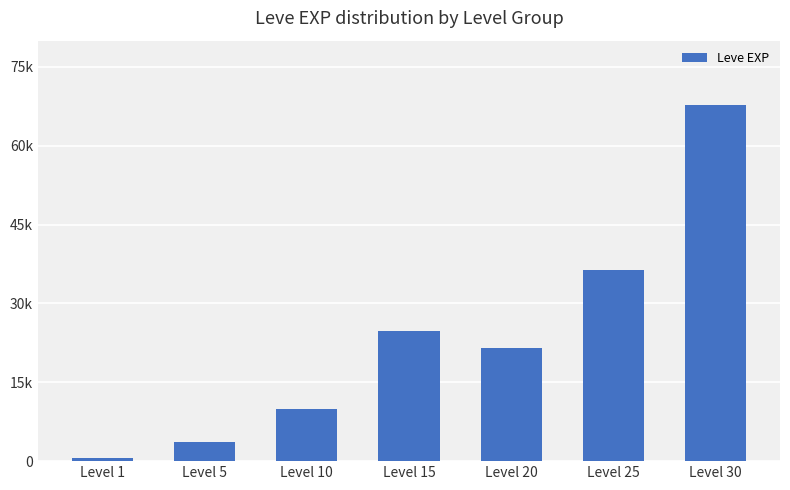

Does the chart contain any negative values?

No